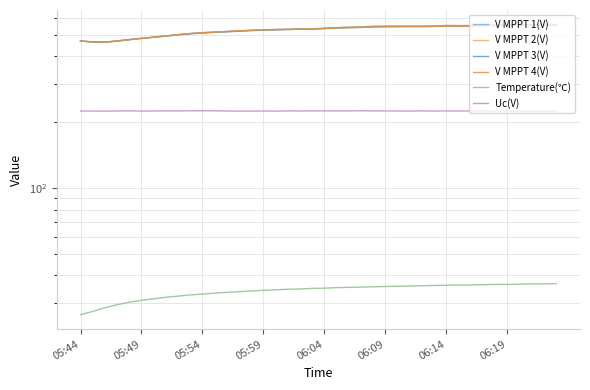

What are all the series names shown in the legend?

V MPPT 1(V), V MPPT 2(V), V MPPT 3(V), V MPPT 4(V), Temperature(℃), Uc(V)